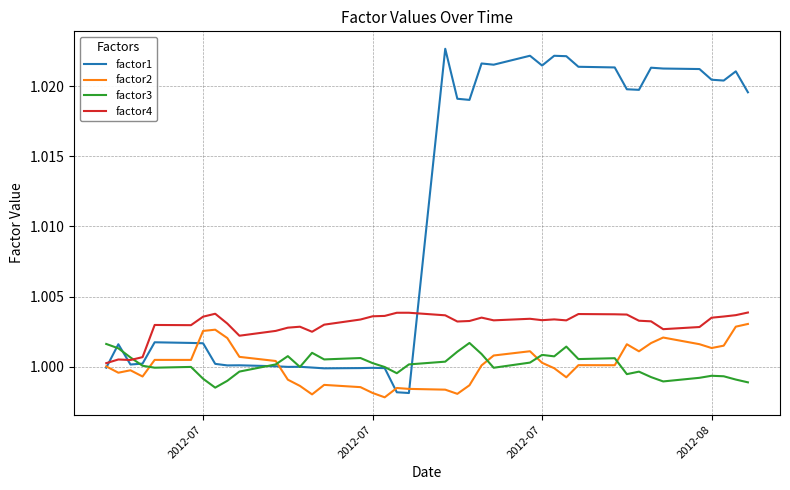

Which series has the widest spread of values?

factor1